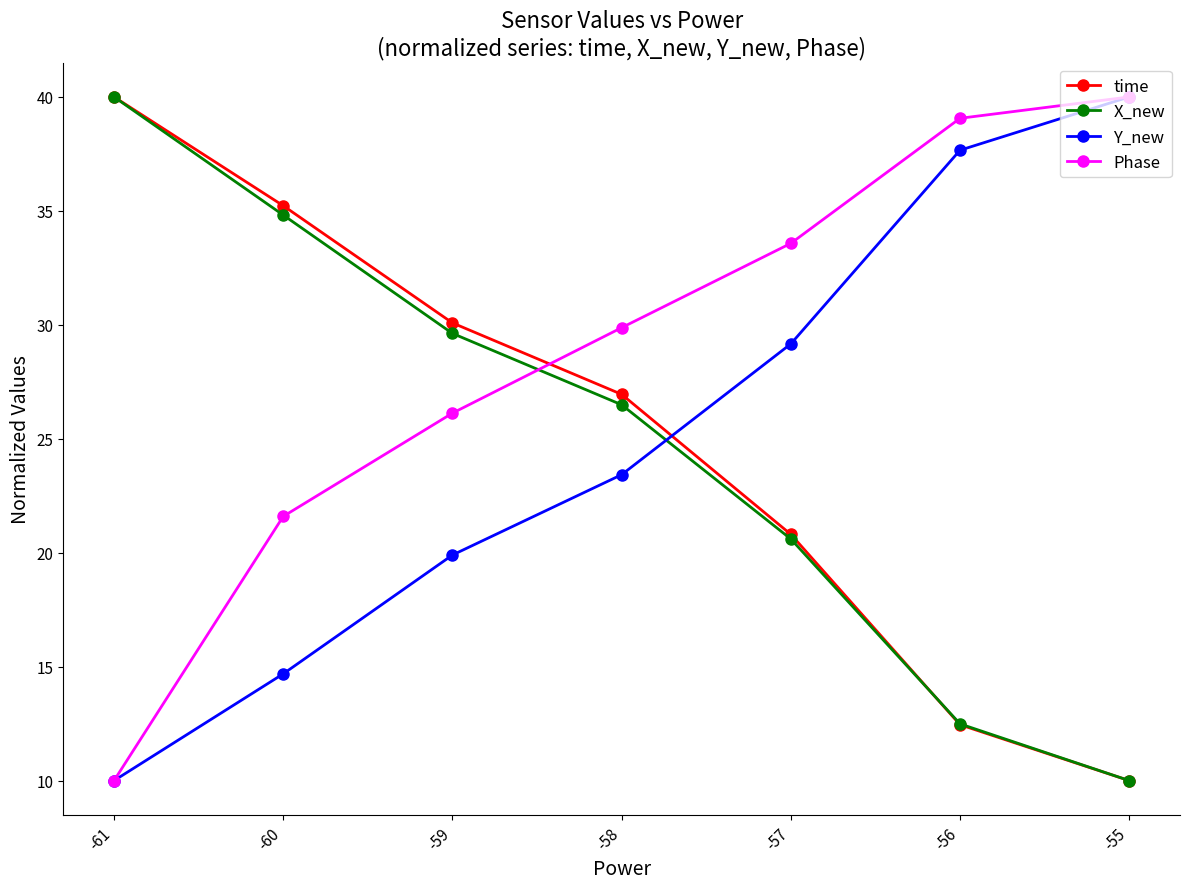

What is the total value across all series at -61?

100.0